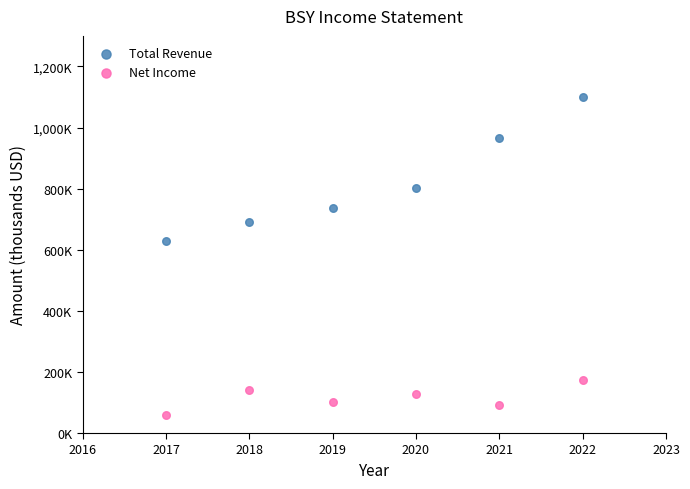

Which series reaches the minimum Y coordinate?

Net Income